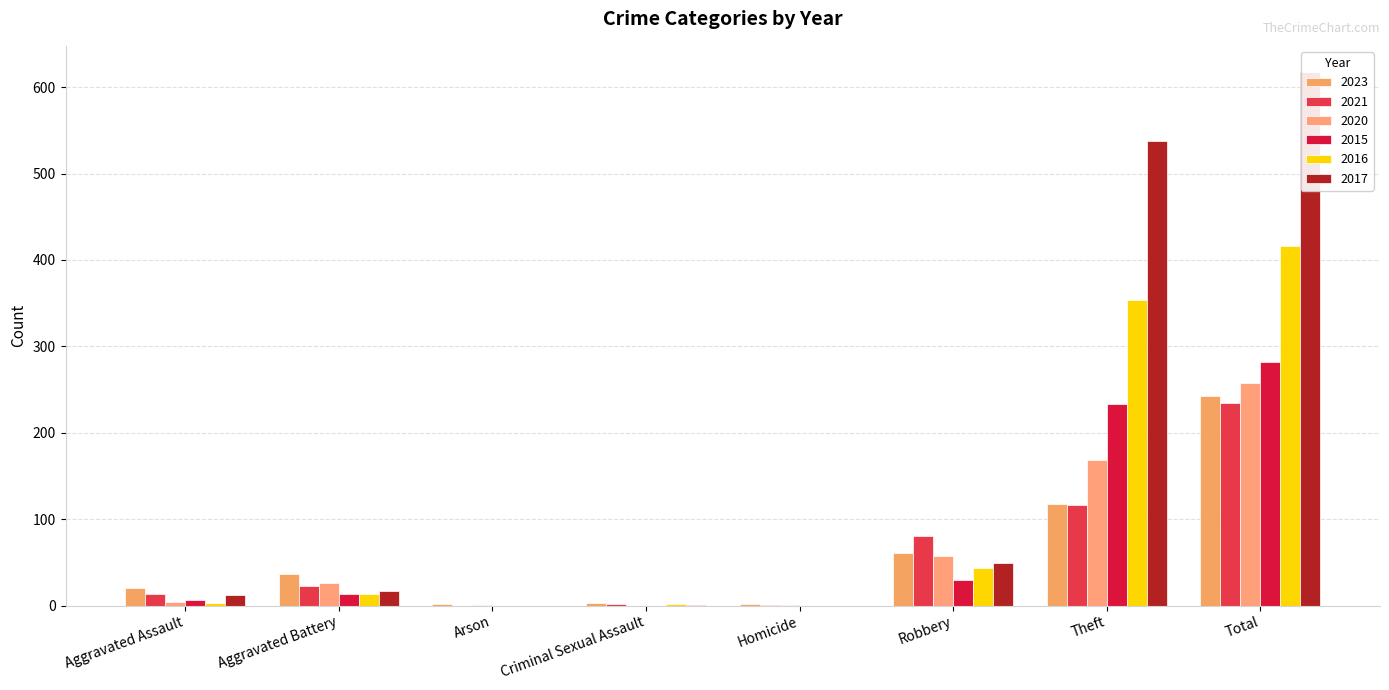

Count the number of data series in this chart.

6